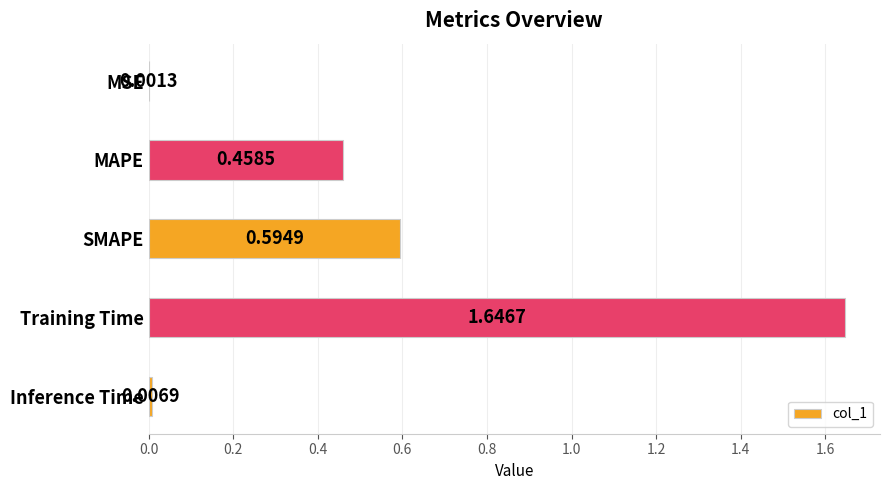

What is the sum of the values at Training Time and Inference Time?

1.7